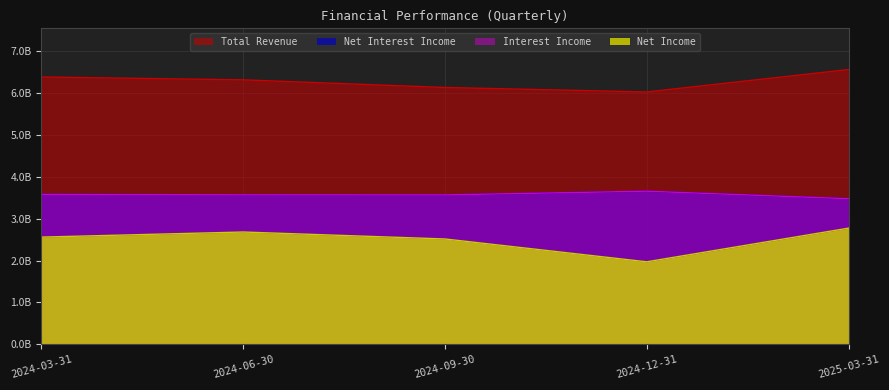

What is the minimum value shown in the chart?

1969000000